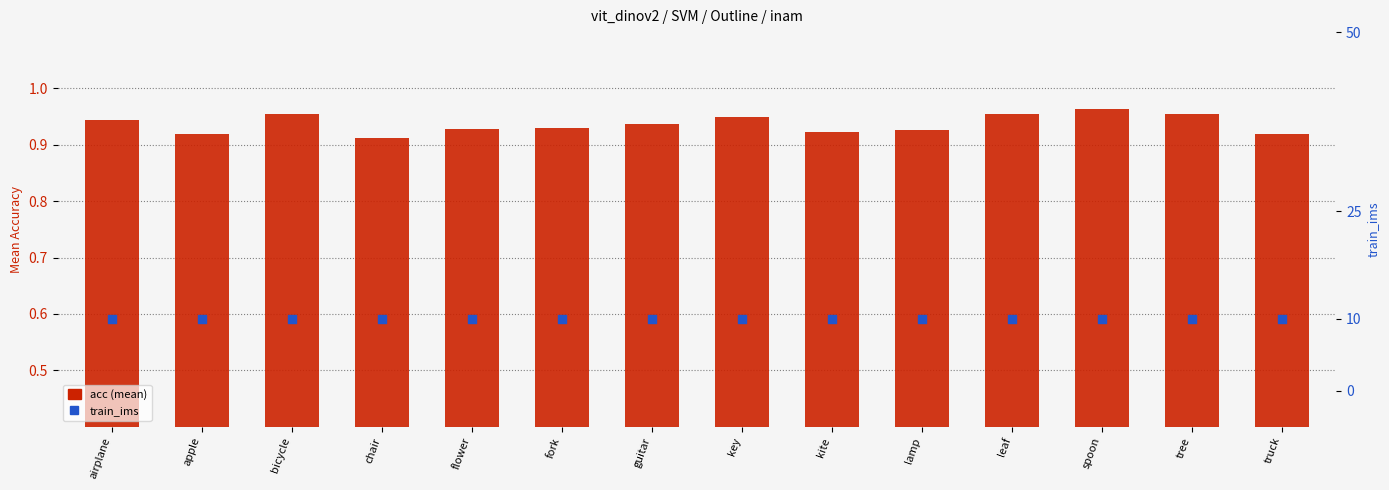

Which series has the widest spread of Y values?

acc (mean)